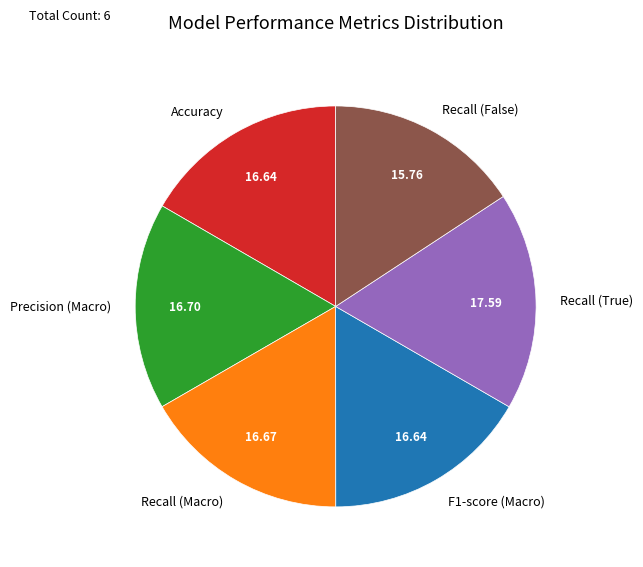

What is the smallest slice in the pie chart?

Recall (False)